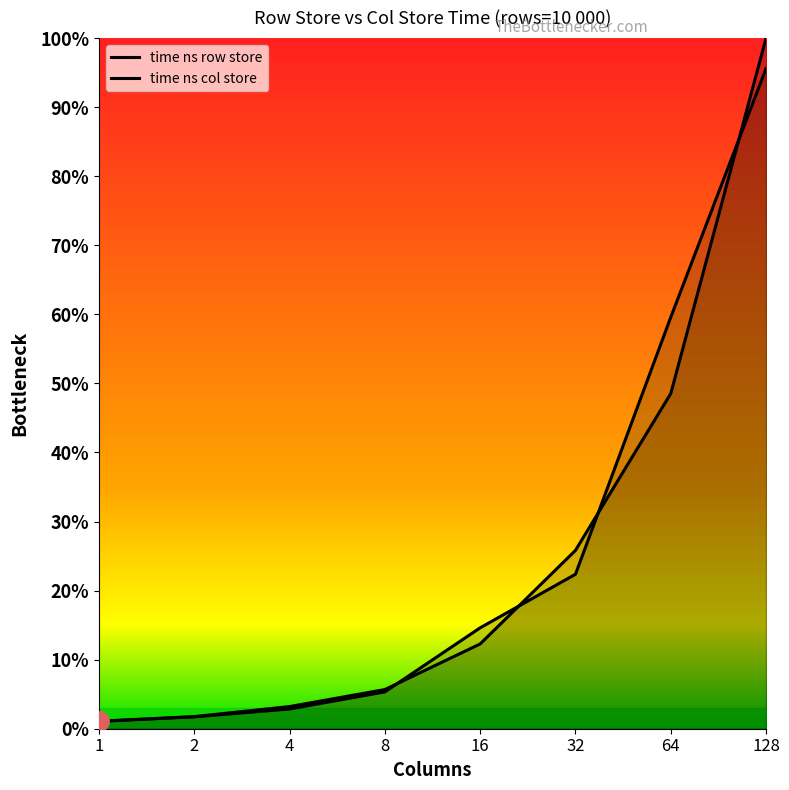

Where do time ns col store and time ns row store first cross each other?

8 and 16